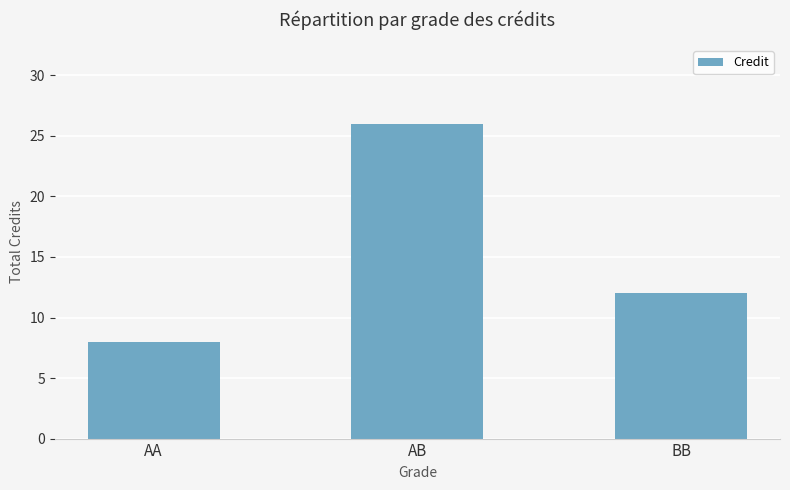

Rank the categories by value from highest to lowest.

AB, BB, AA